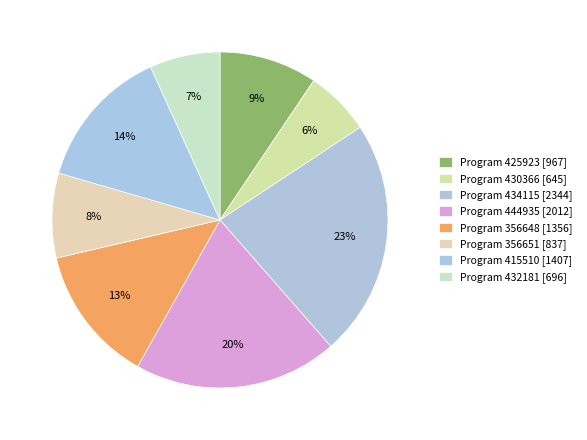

Count the number of slices in the pie.

8